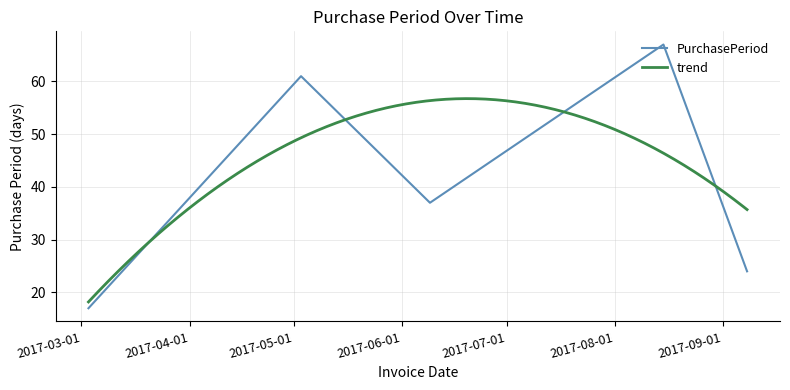

Is it true that the value at 2017-05-03 is 61?

True